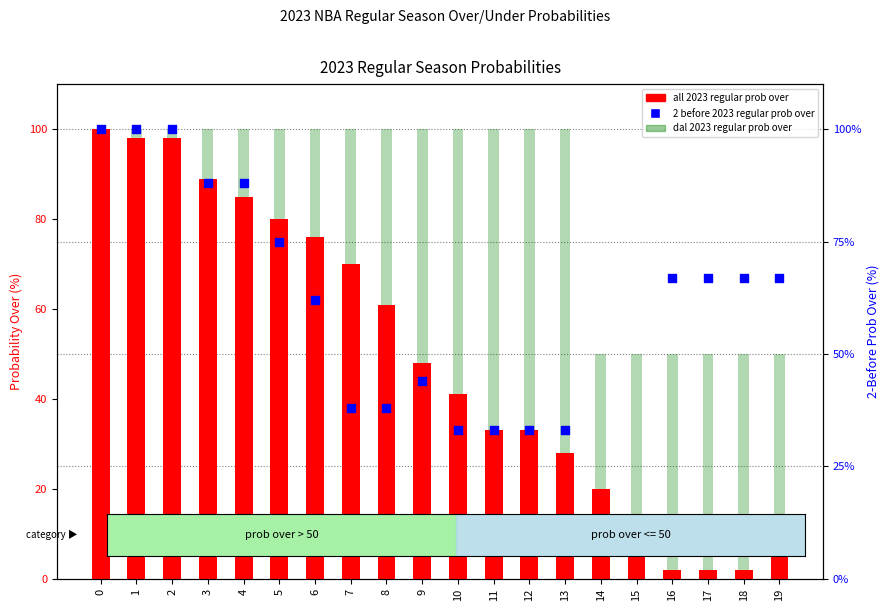

At how many categories does at least one series exceed 27?

20